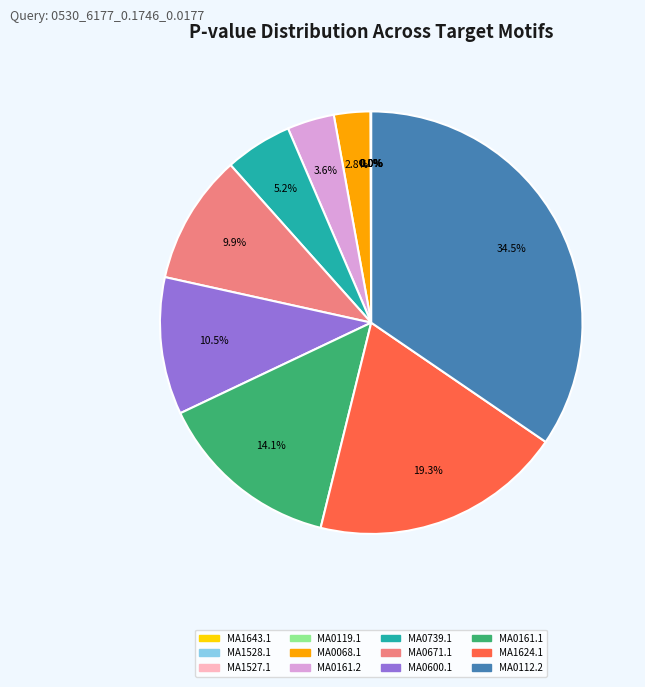

Is MA0112.2 the majority of the pie?

No